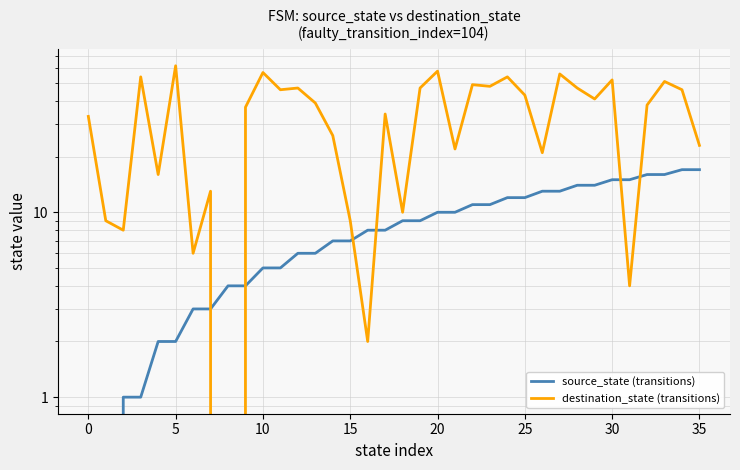

How many times do source_state (transitions) and destination_state (transitions) cross each other?

6